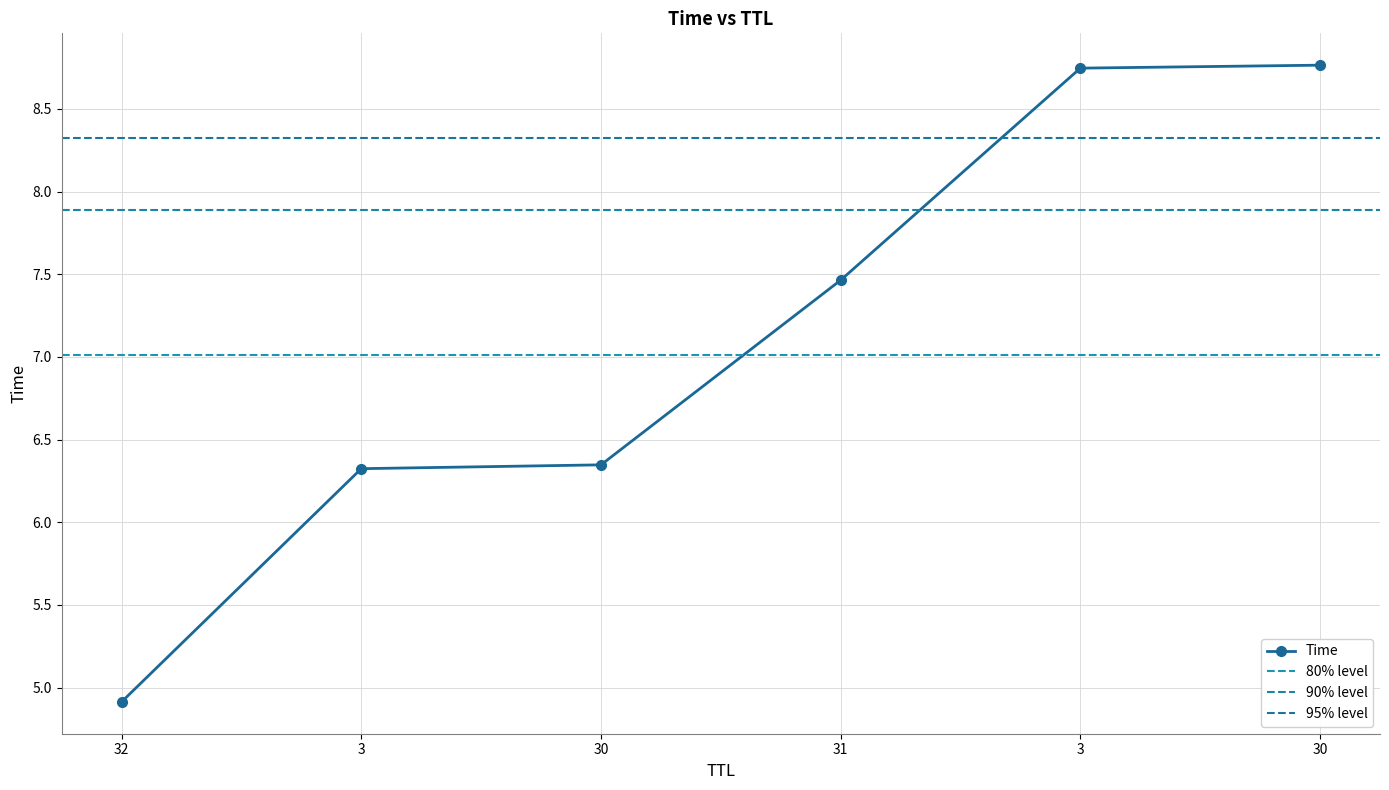

What is the difference between the values at 30 and 3?

2.4